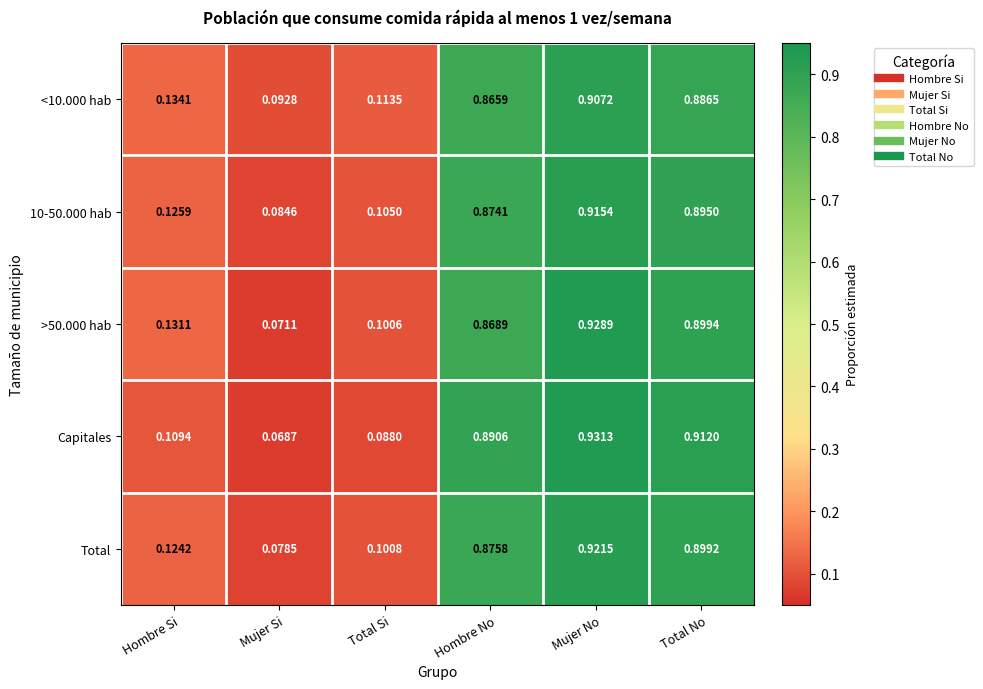

Which series changed the most between Hombre No and Total No?

>50.000 hab